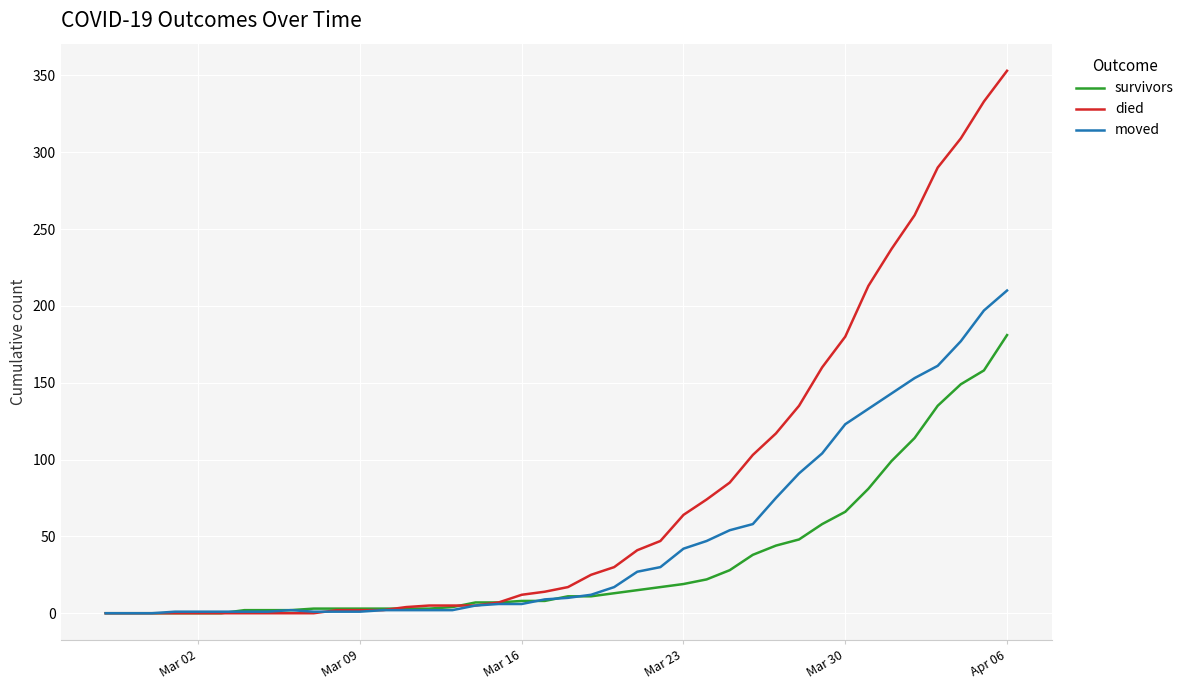

Which series has the widest spread of values?

died